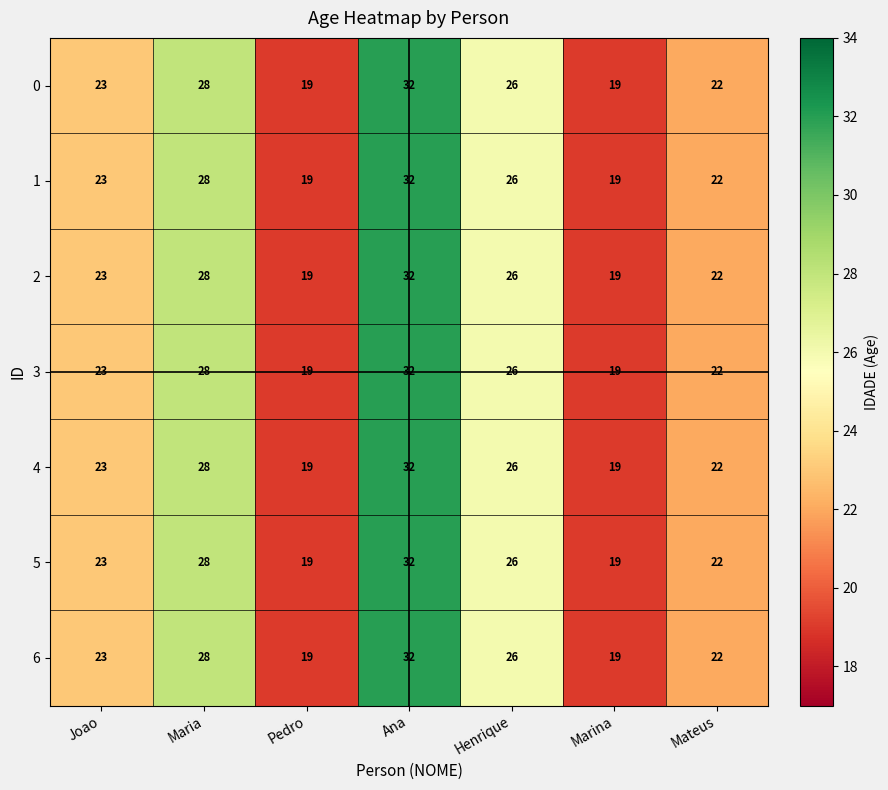

What is the minimum value shown in the chart?

19